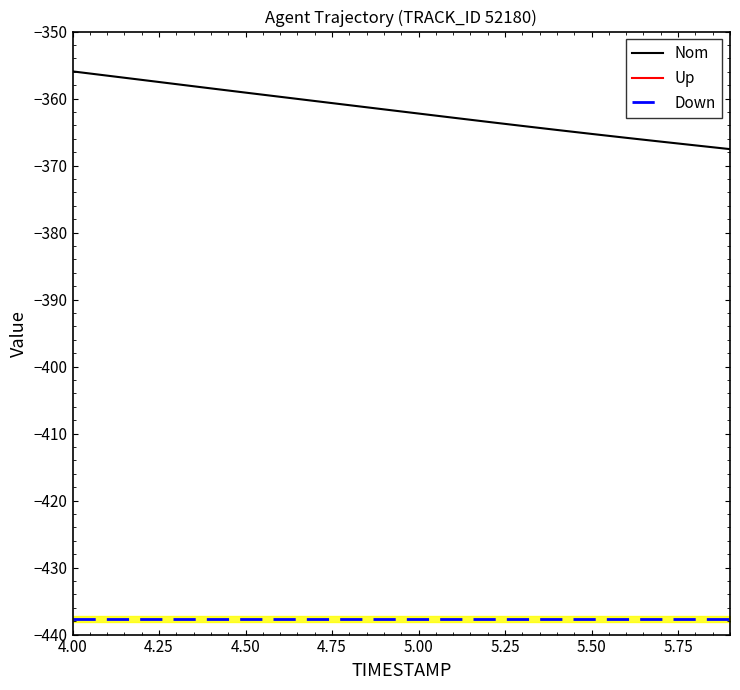

True or false: Down and Nom intersect in this chart.

False